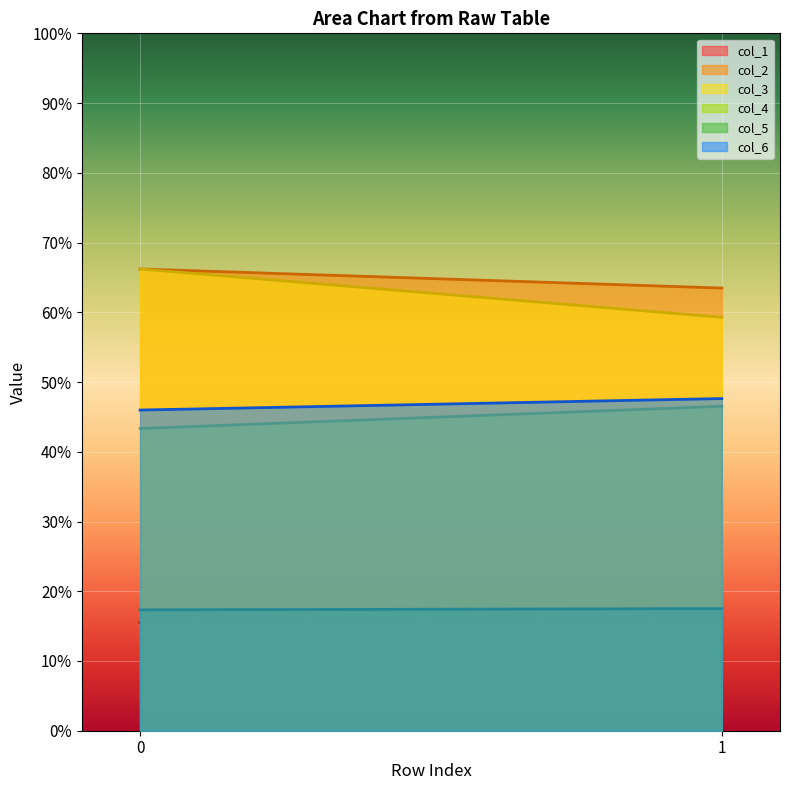

At which label does col_2 reach its minimum?

1